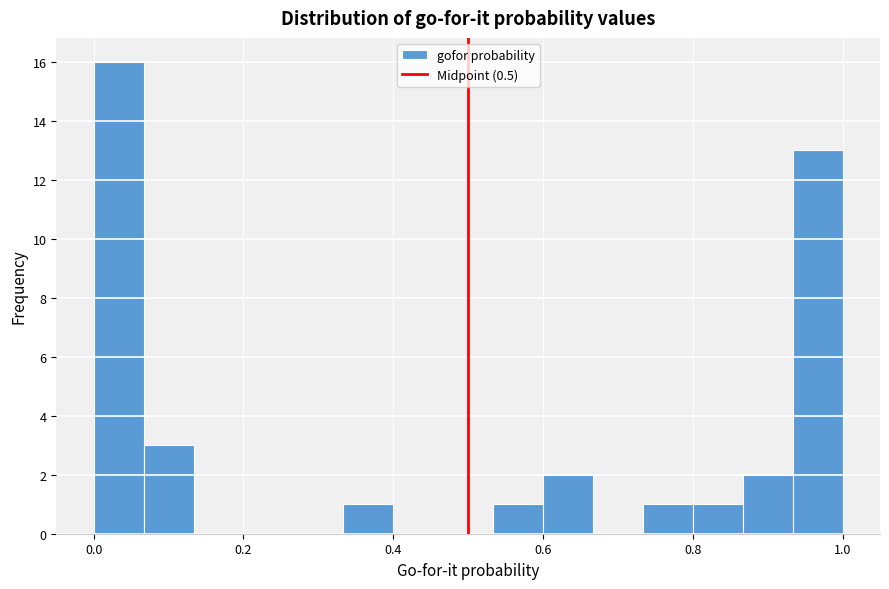

Read against the x-axis, roughly where is the centre of the tallest bar?

0.04